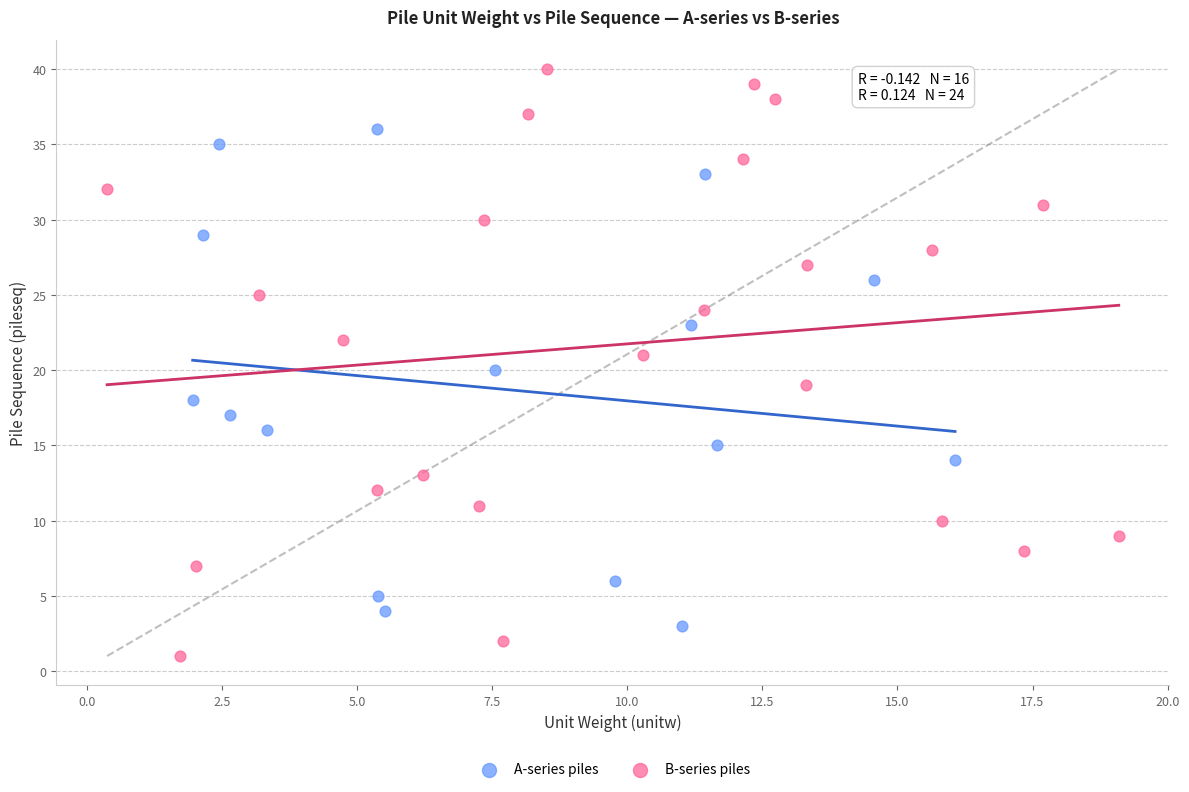

Which series reaches the minimum Y coordinate?

B-series piles